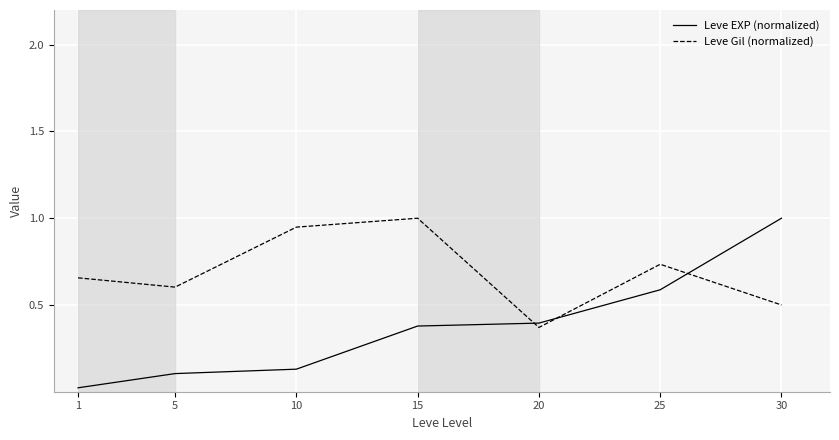

Which category has the highest value in the Leve Gil (normalized) series?

15